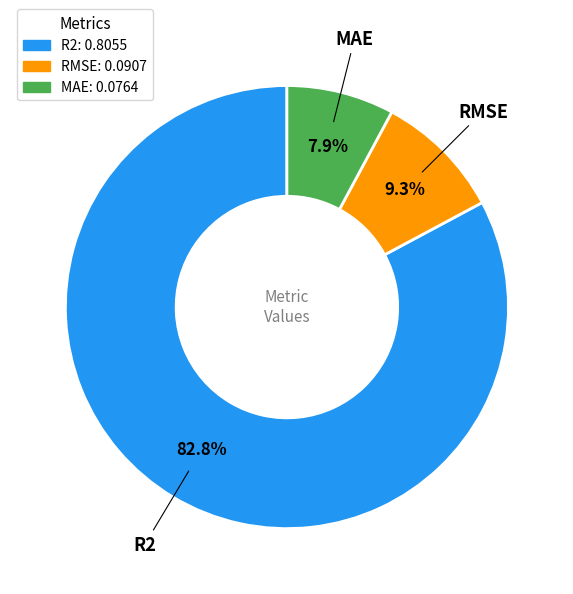

Which category has the biggest portion of the pie?

R2